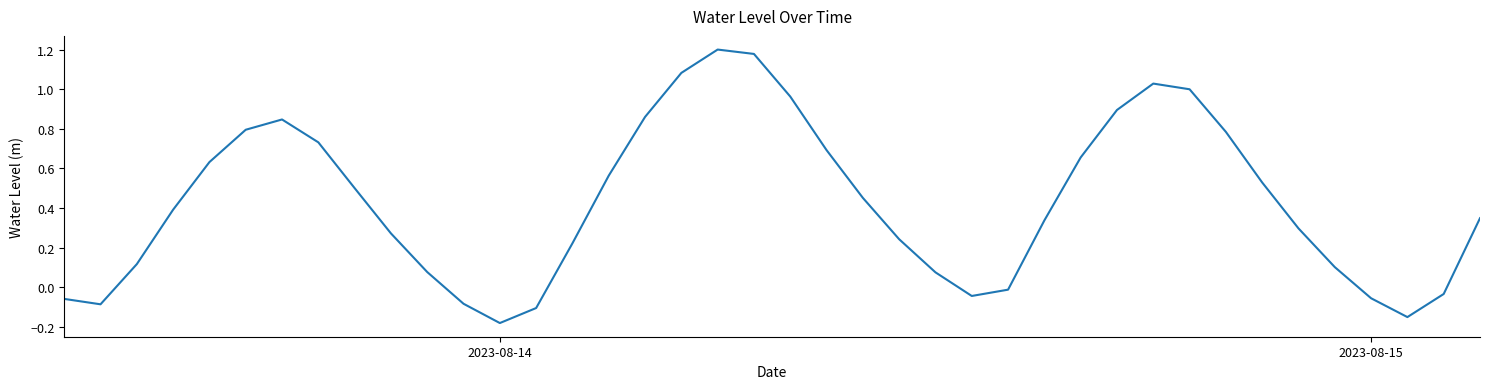

How many negative values are there?

10